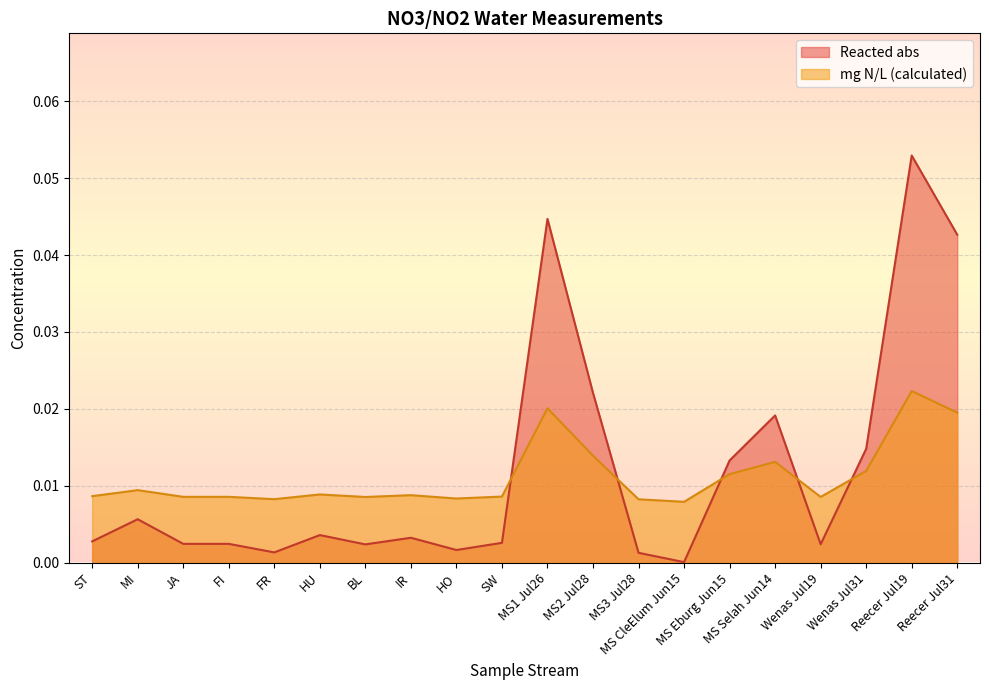

Between MS CleElum Jun15 and Wenas Jul19, which series saw the biggest shift?

Reacted abs